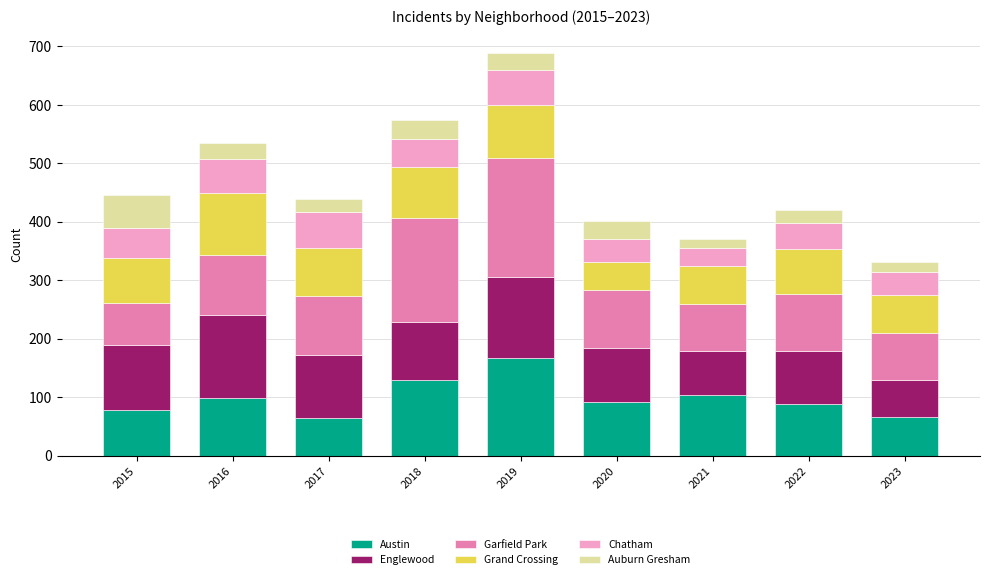

Read the Austin value at 2021.

104